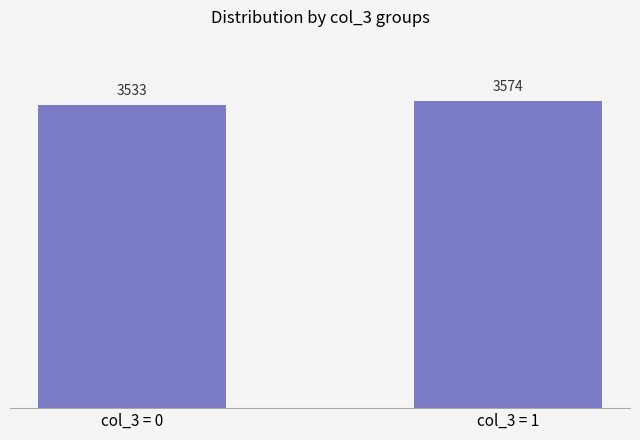

How many series are shown in this chart?

1